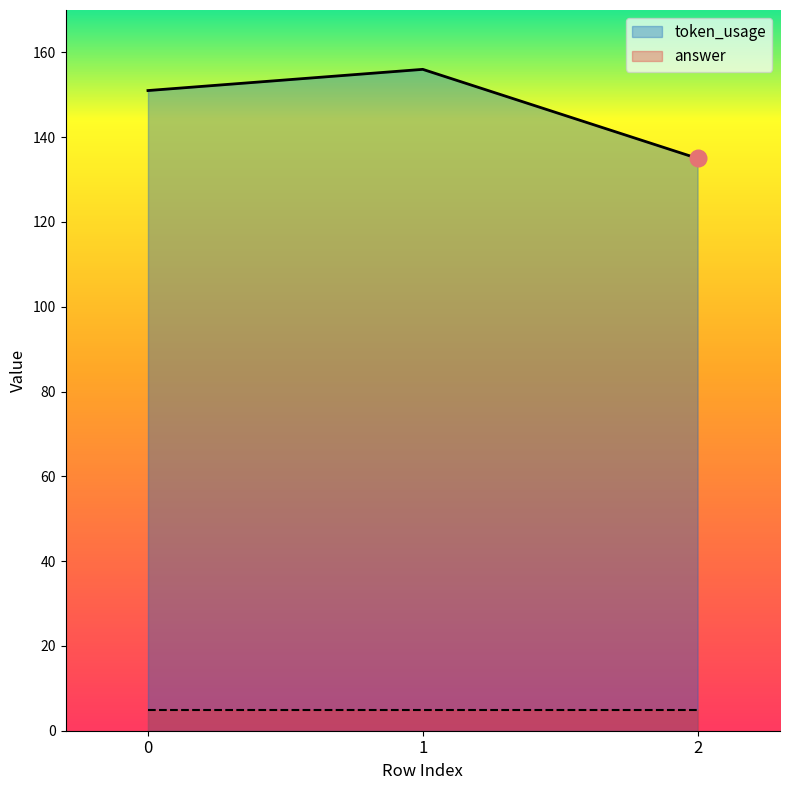

What is the change in value from 1 to 2?

-21